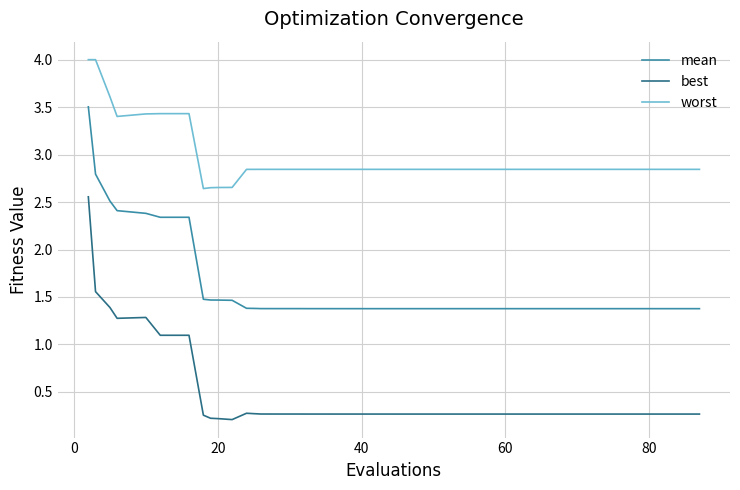

Count the number of categories in the chart.

40